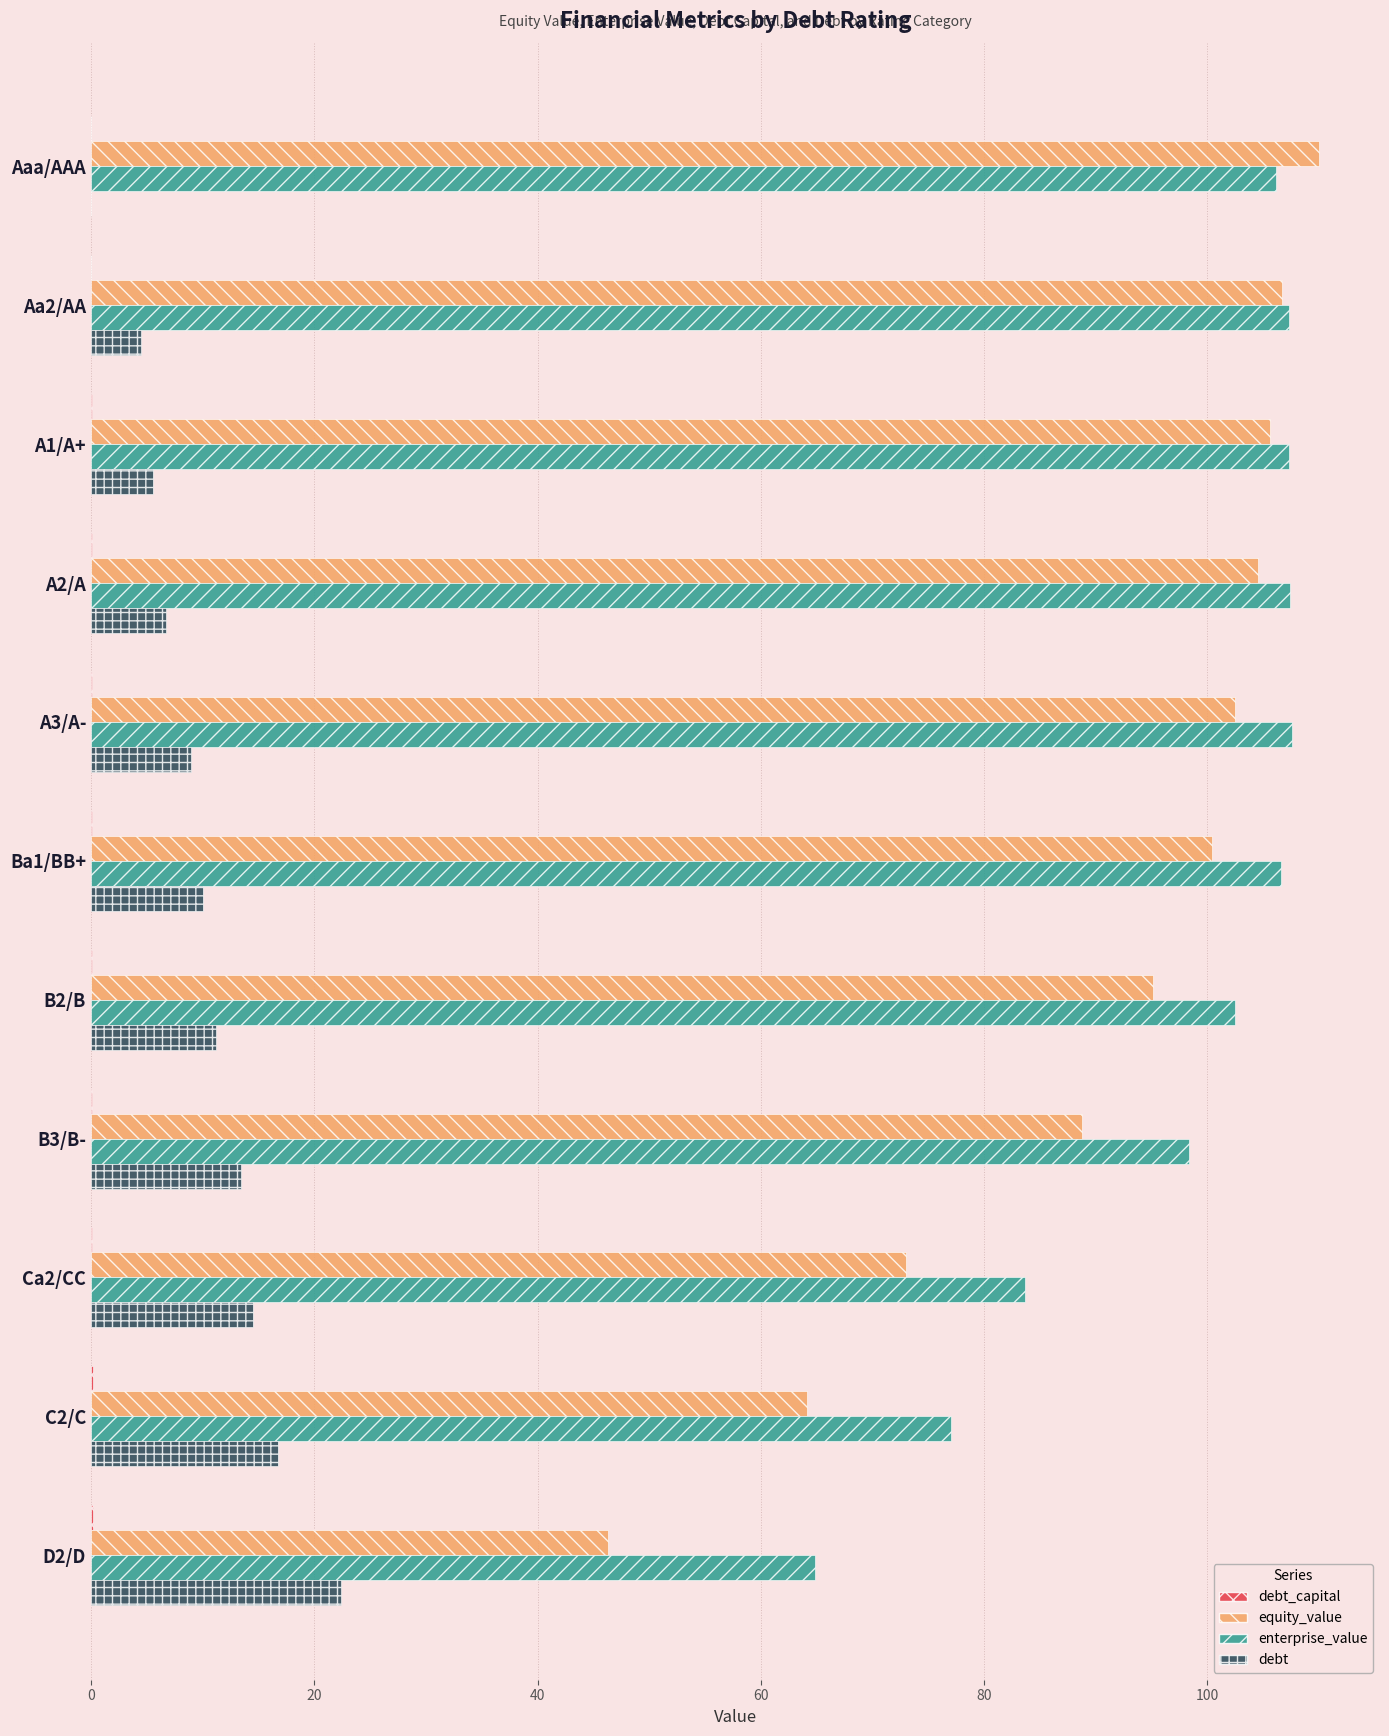

What is the maximum value for debt?

22.4